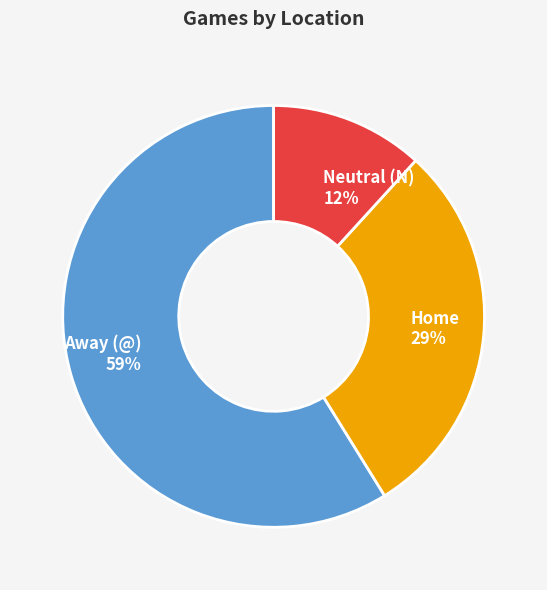

Which category accounts for the majority?

Away (@)